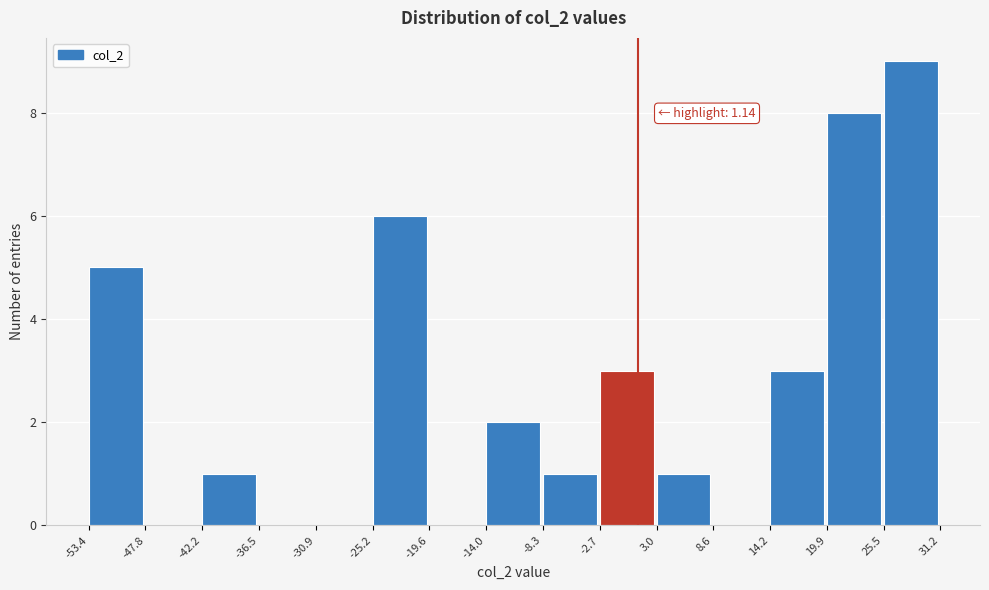

Over which range of the x-axis is the bar tallest?

25.5 to 31.2